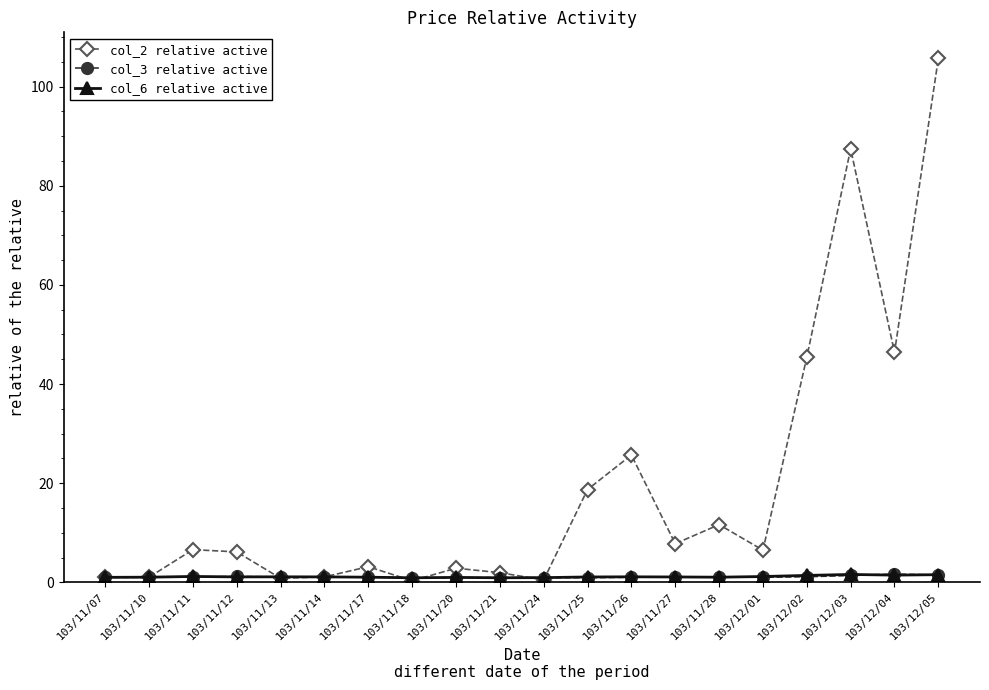

What is the greatest value displayed?

105.7